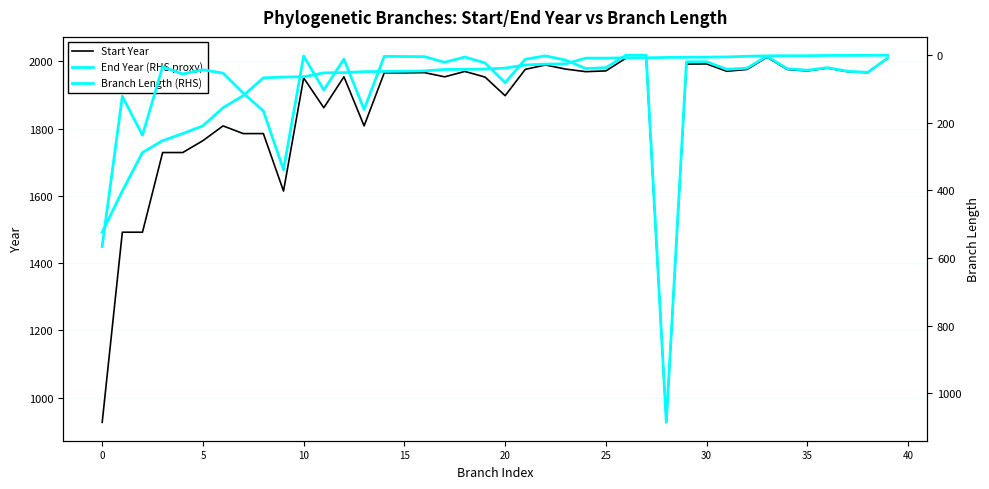

True or false: End Year (RHS proxy) and Branch Length (RHS) cross at least once.

False